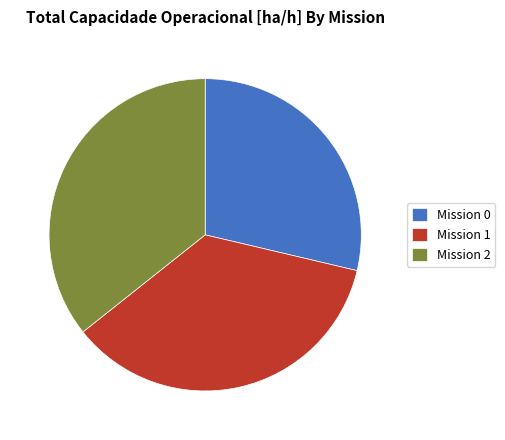

Count the number of slices in the pie.

3